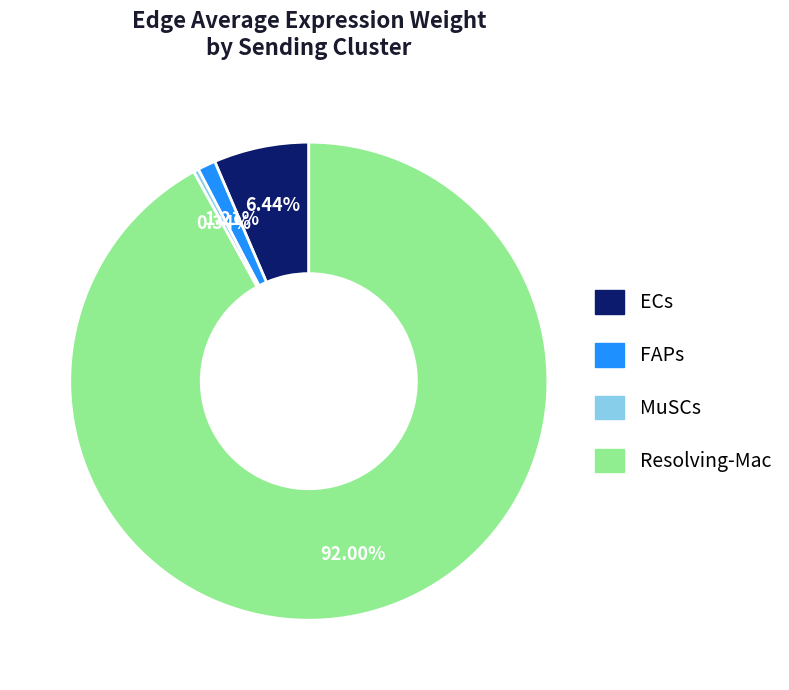

Which has a higher value, ECs or Resolving-Mac?

Resolving-Mac